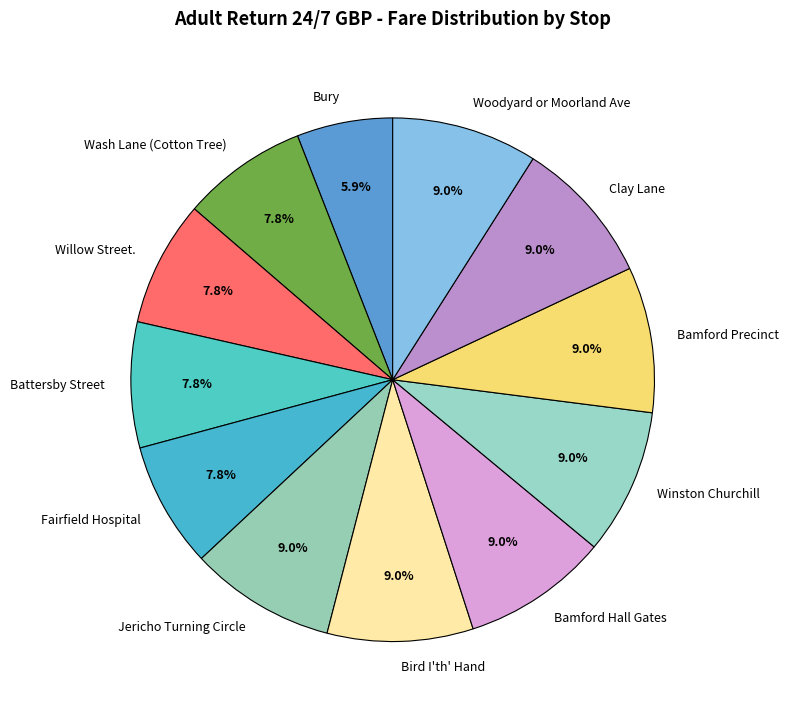

What is the smallest slice in the pie chart?

Bury